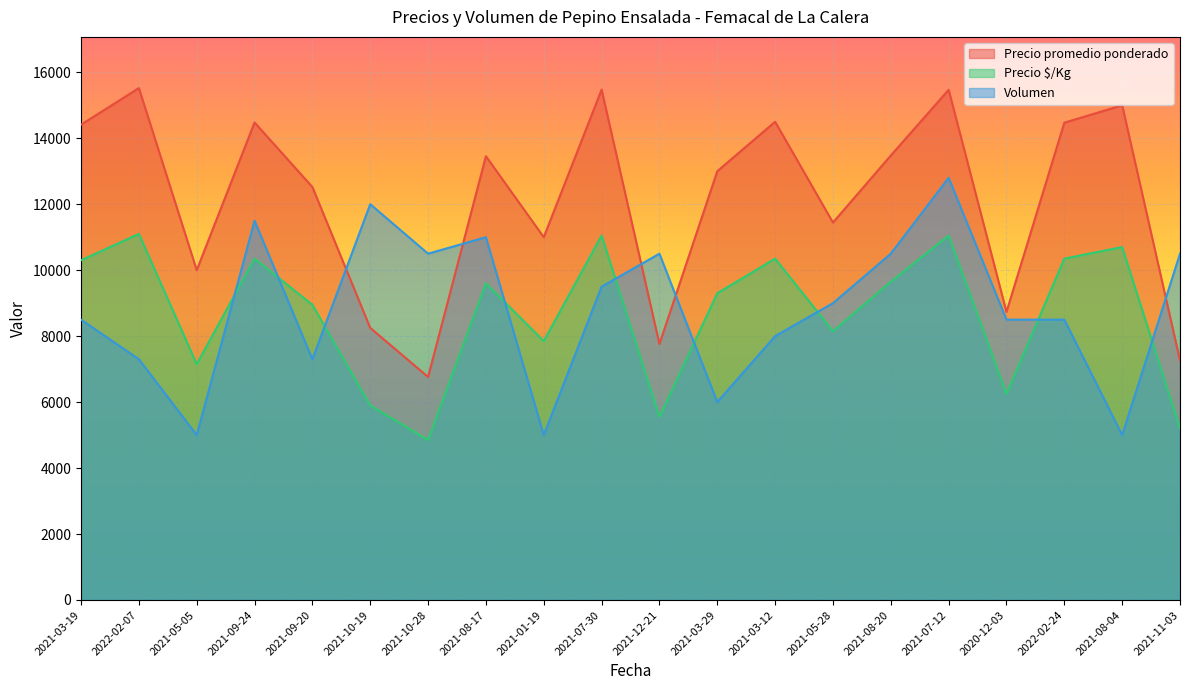

True or false: Volumen and Precio $/Kg intersect in this chart.

True